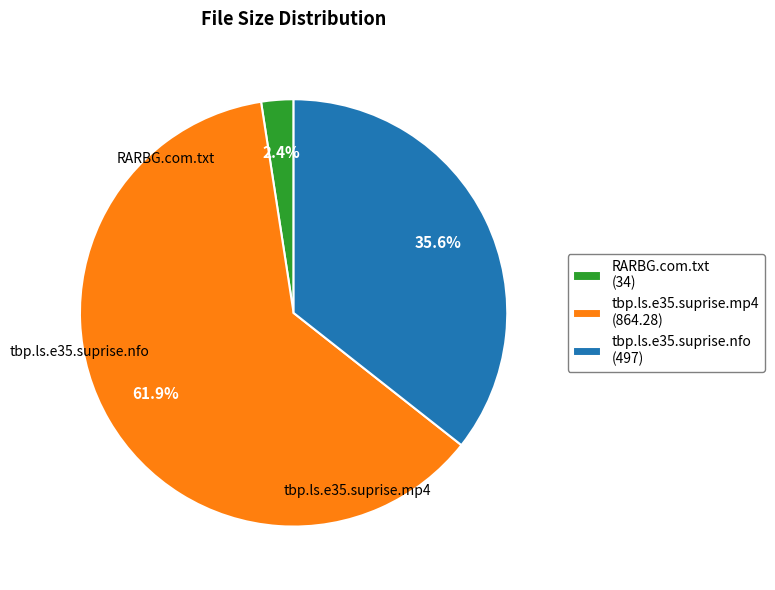

Is there any slice that represents more than half of the pie?

Yes